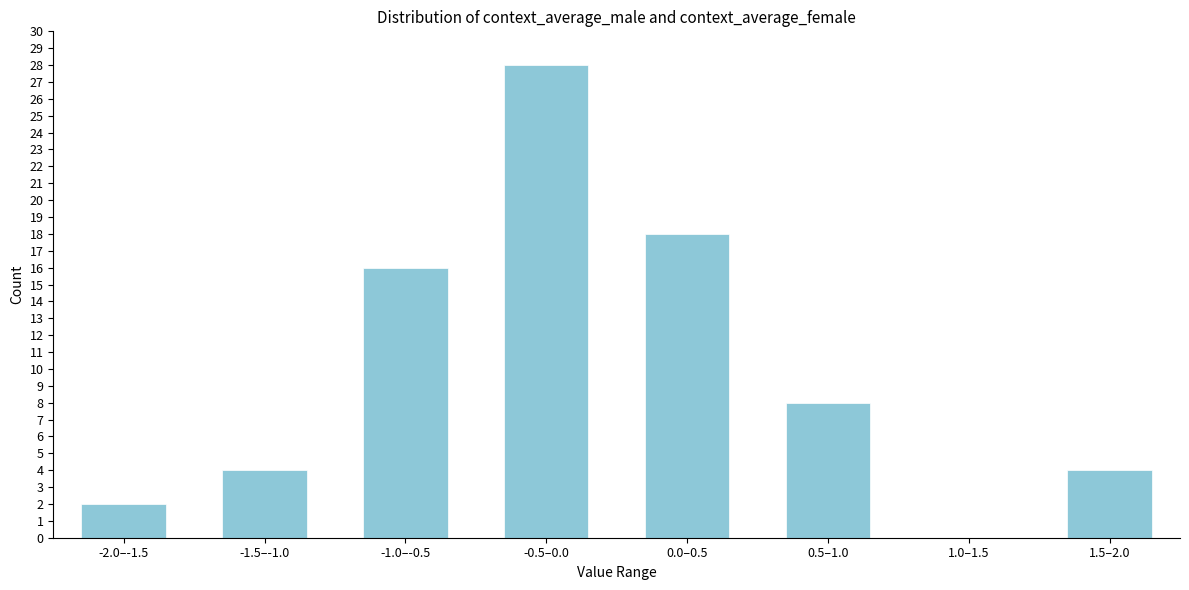

Reading left to right, extract all data points from this chart.

-2.0–-1.5=2	-1.5–-1.0=4	-1.0–-0.5=16	-0.5–0.0=28	0.0–0.5=18	0.5–1.0=8	1.0–1.5=0	1.5–2.0=4